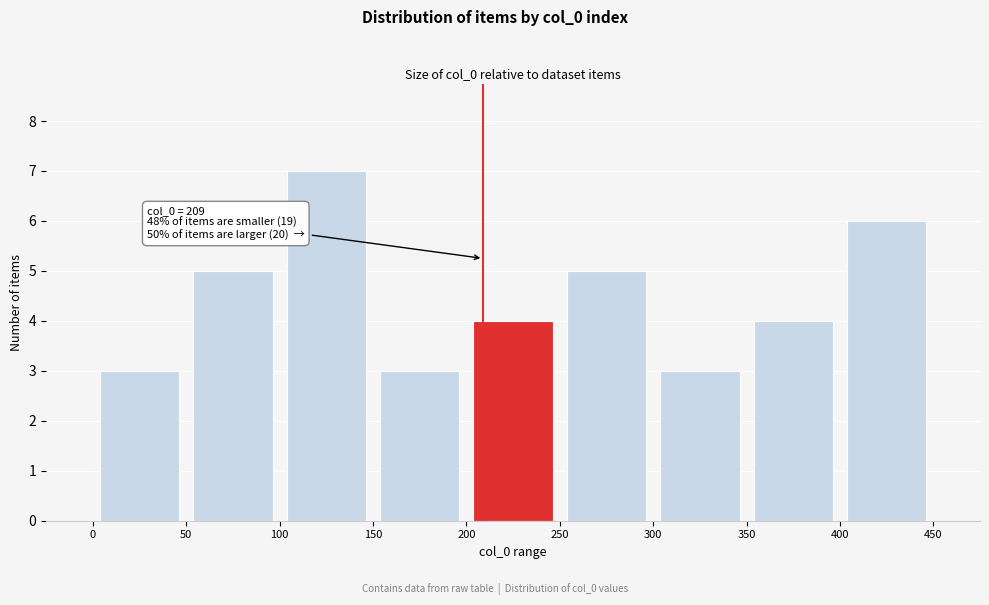

Which range on the x-axis has the tallest bar?

100 to 150